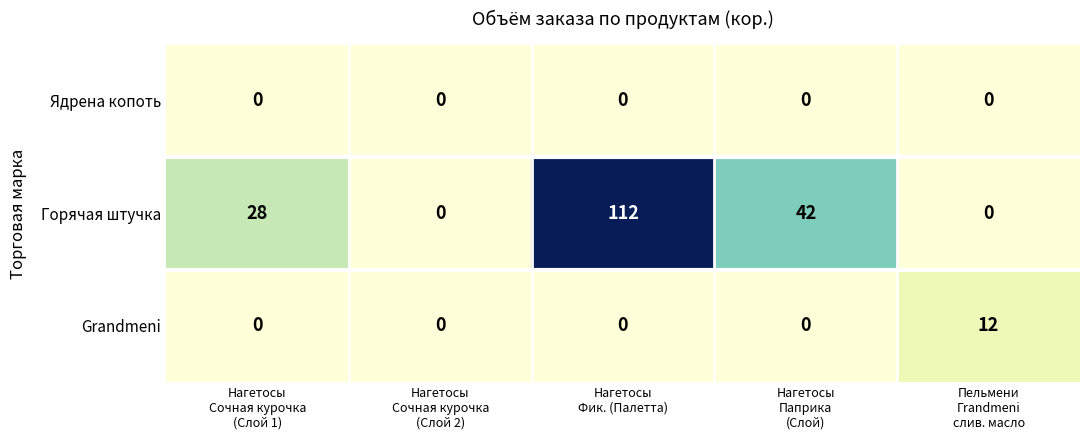

What is the average value of the Горячая штучка series?

36